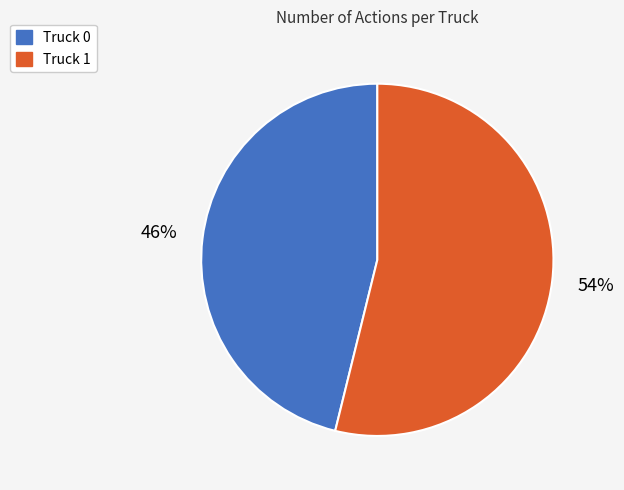

The Truck 1 slice represents 39% of the pie. True or false?

False